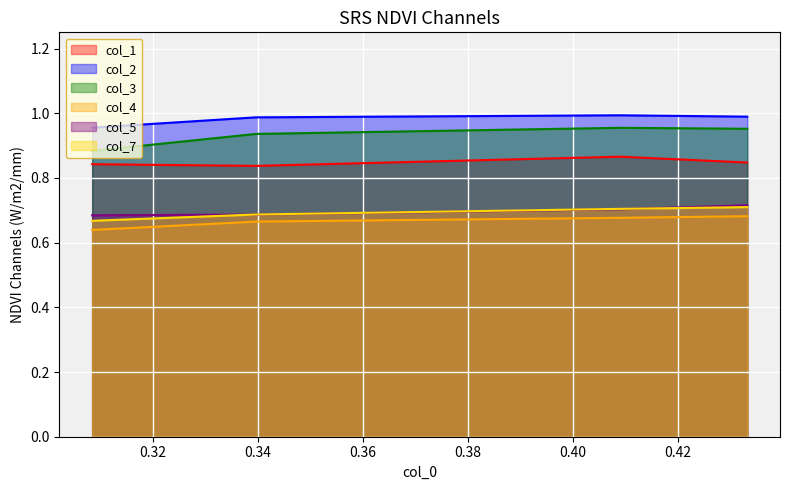

Rank the series by their maximum value, from highest to lowest.

col_2, col_3, col_1, col_5, col_7, col_4